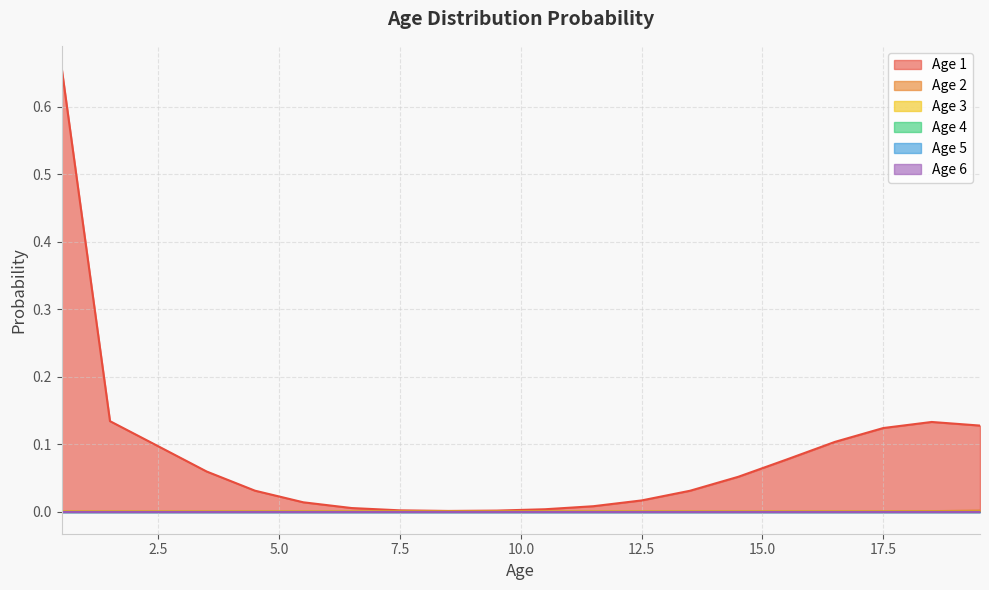

True or false: Age 3 and Age 2 cross at least once.

False